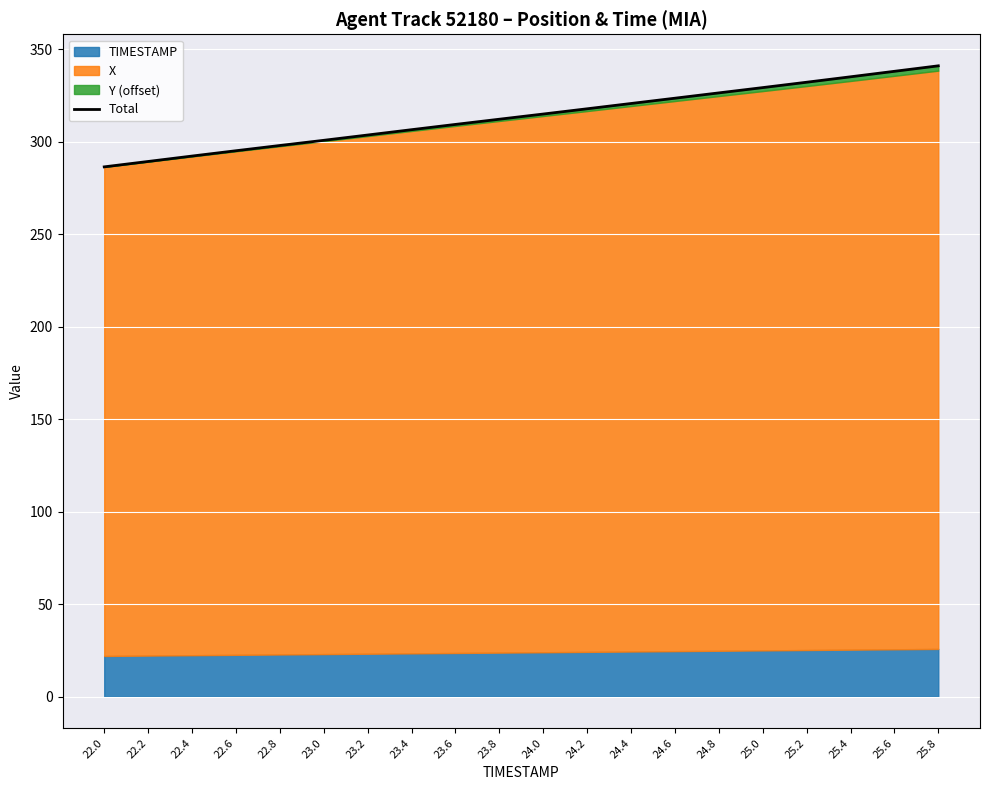

Rank the categories by value from lowest to highest.

22.0, 22.2, 22.4, 22.6, 22.8, 23.0, 23.2, 23.4, 23.6, 23.8, 24.0, 24.2, 24.4, 24.6, 24.8, 25.0, 25.2, 25.4, 25.6, 25.8